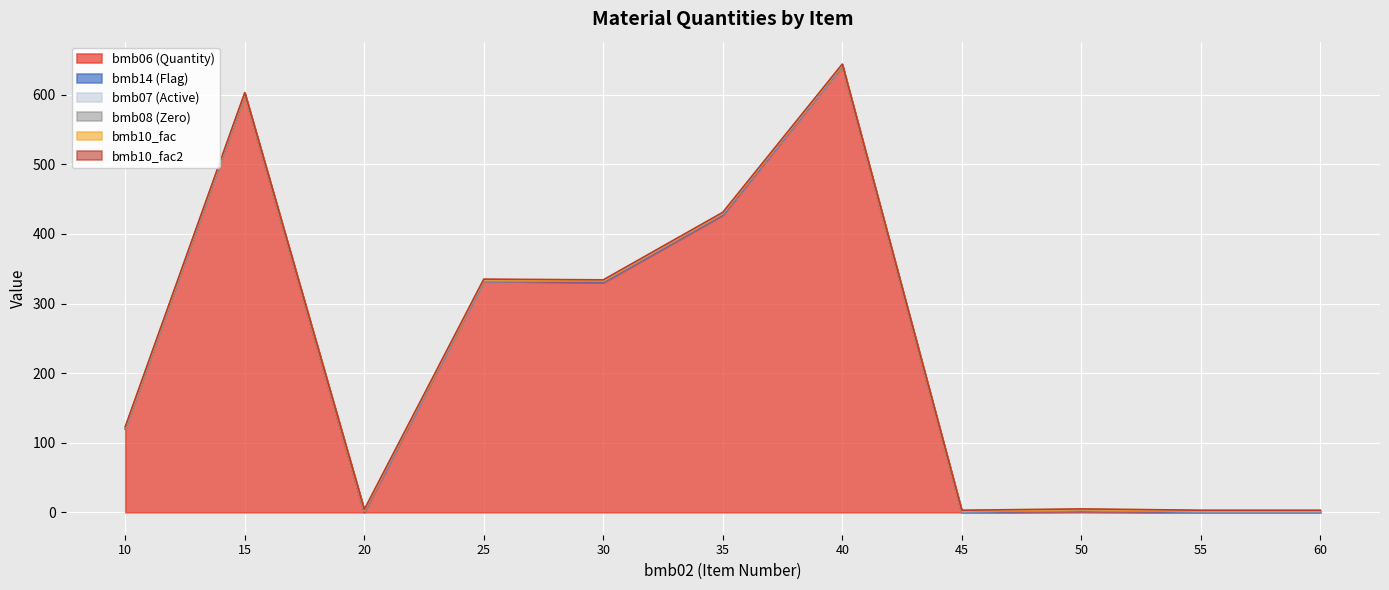

How many distinct data groups are displayed?

6